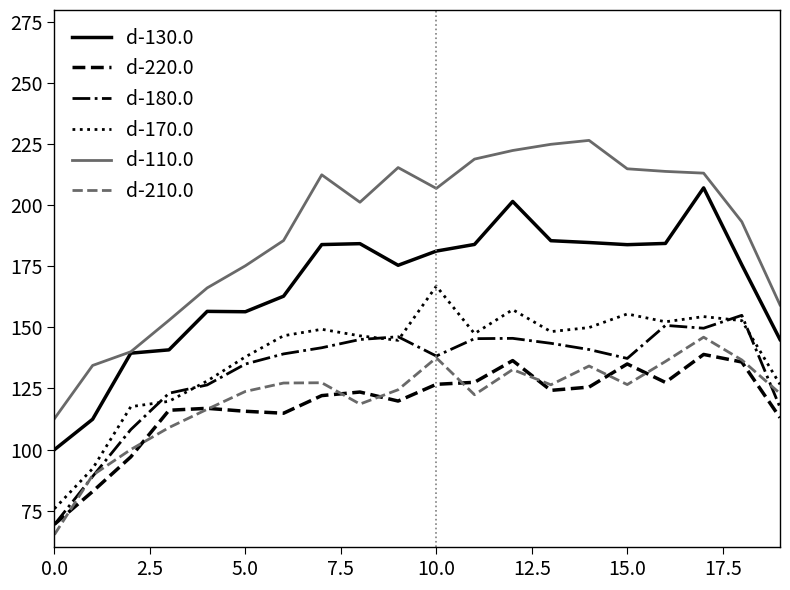

Count the number of categories in the chart.

20